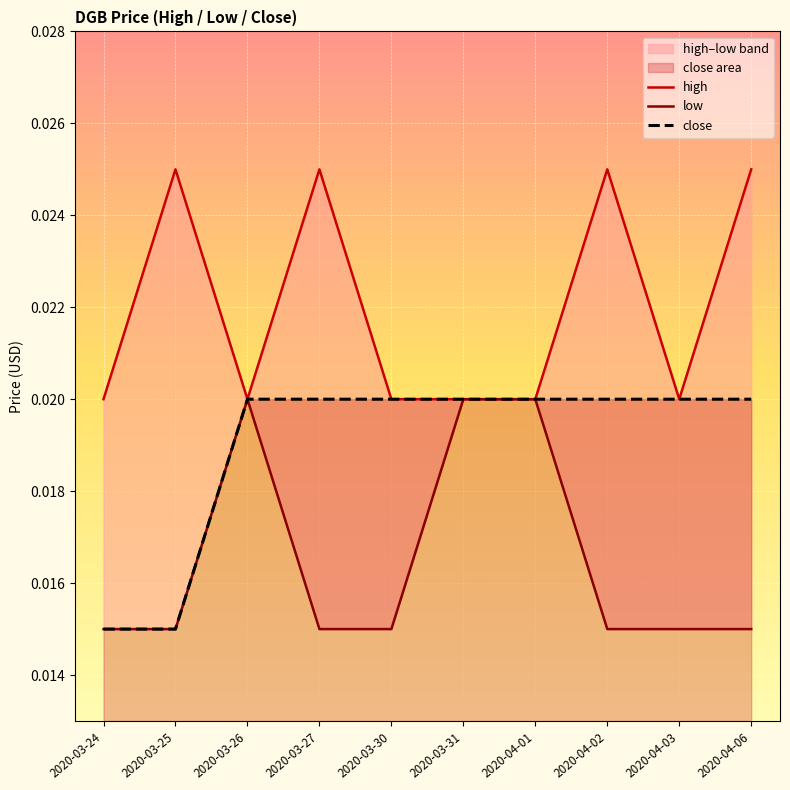

Rank the categories by low value from highest to lowest.

2020-03-26, 2020-03-31, 2020-04-01, 2020-03-24, 2020-03-25, 2020-03-27, 2020-03-30, 2020-04-02, 2020-04-03, 2020-04-06